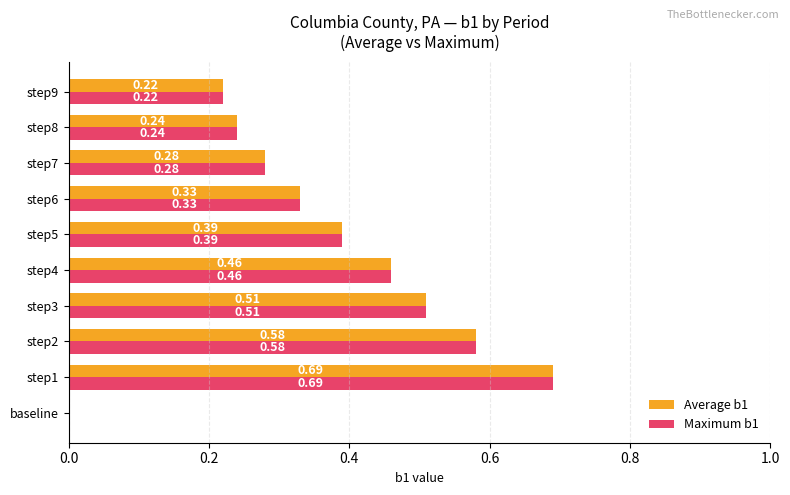

At which category is the sum across all series the highest?

step1